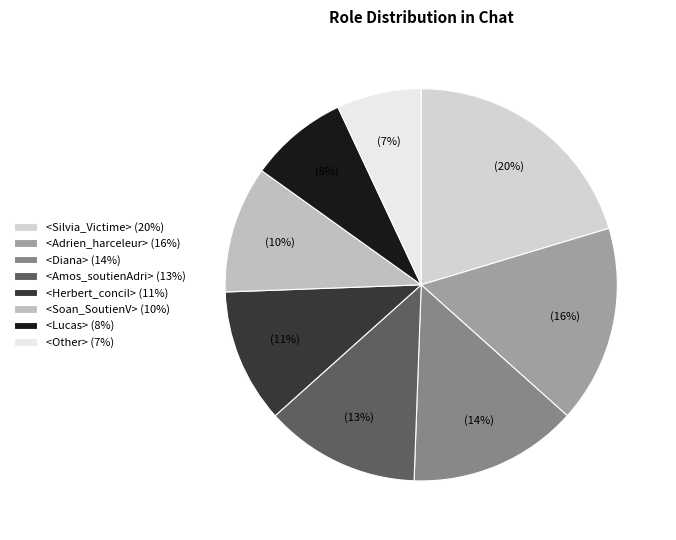

What percentage is NOT represented by <Adrien_harceleur>?

83.7%